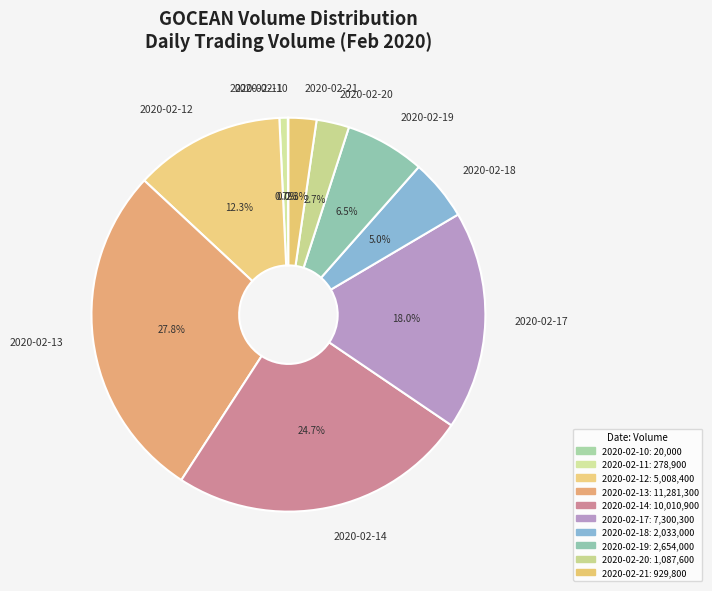

Is the sum of 2020-02-12 and 2020-02-13 greater than half?

No